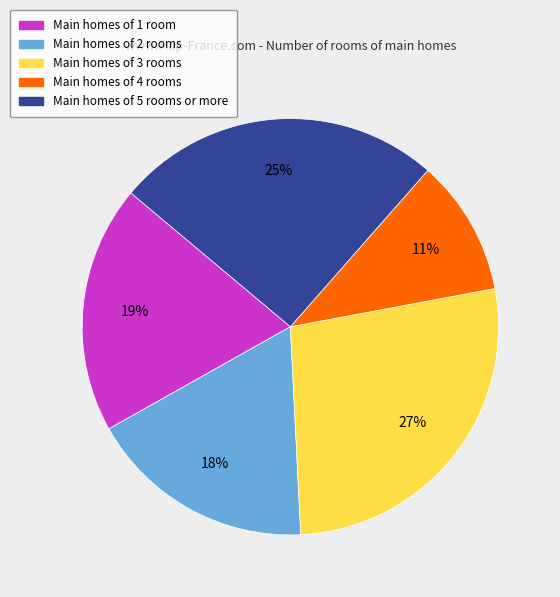

What is the smallest slice in the pie chart?

Main homes of 4 rooms